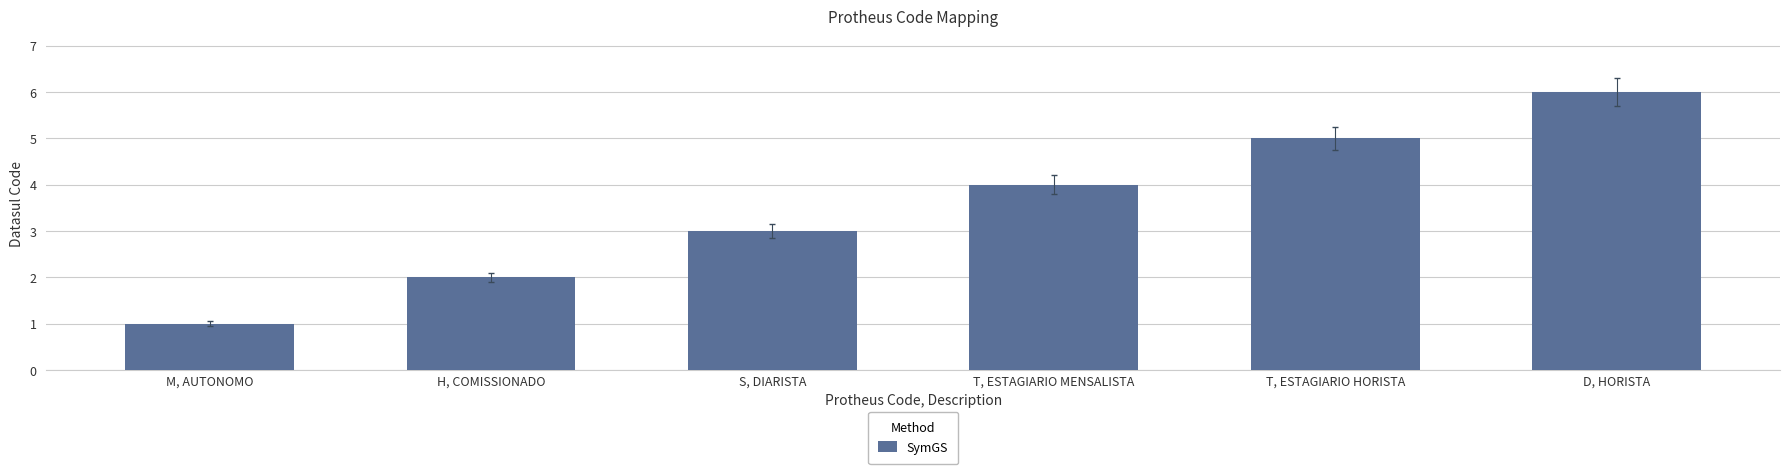

What is the average value?

4